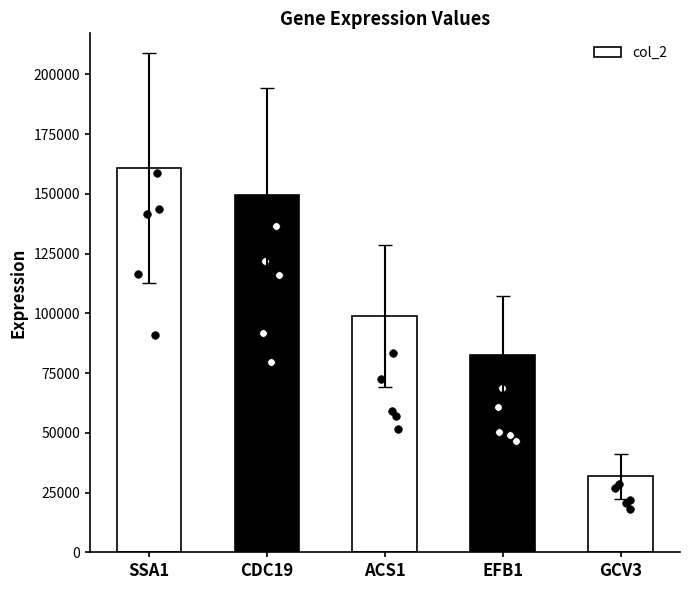

What is the ratio of the value at GCV3 to the value at EFB1?

0.4